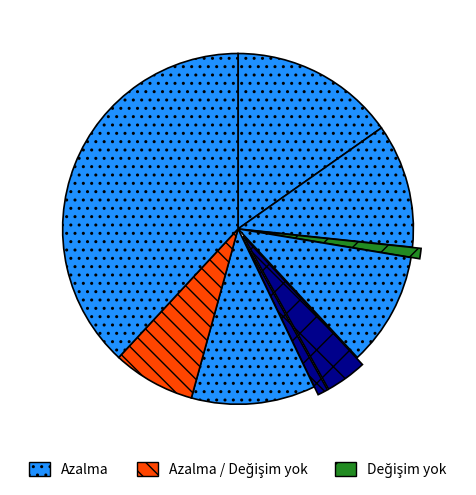

To the nearest percent, what is the average slice percentage?

11%